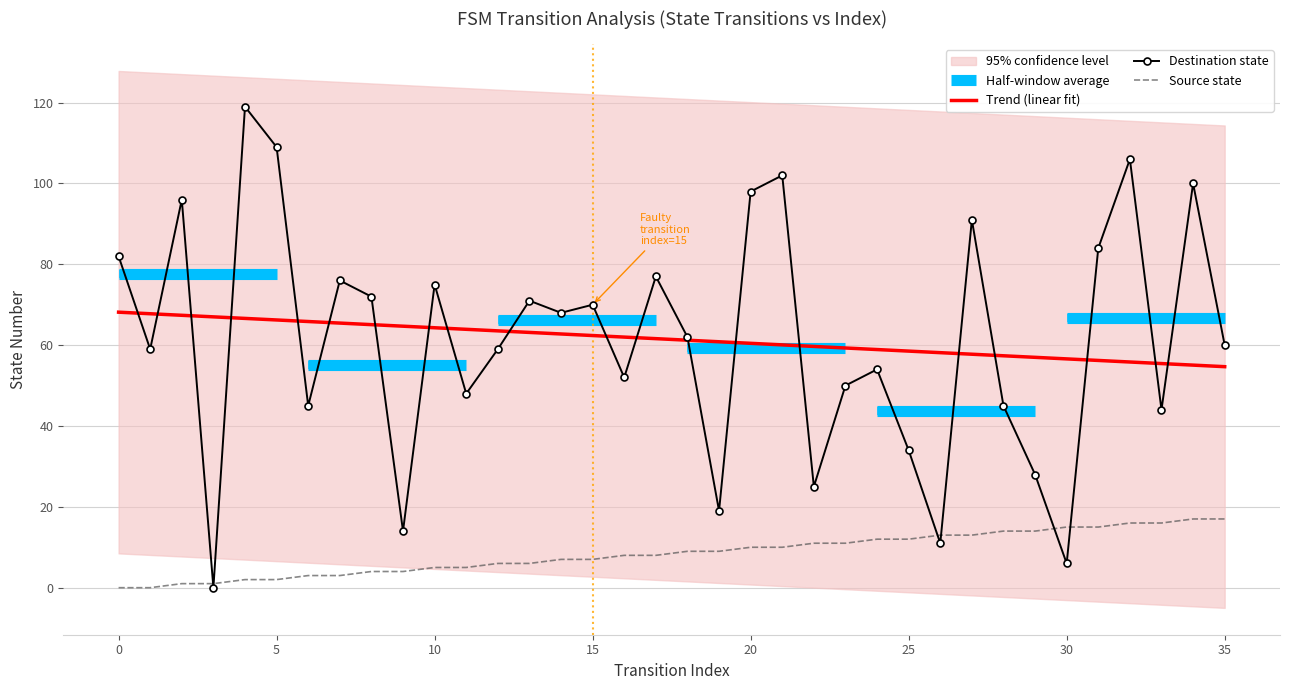

The value of Trend (linear fit) at 5 is 66.2. True or false?

True